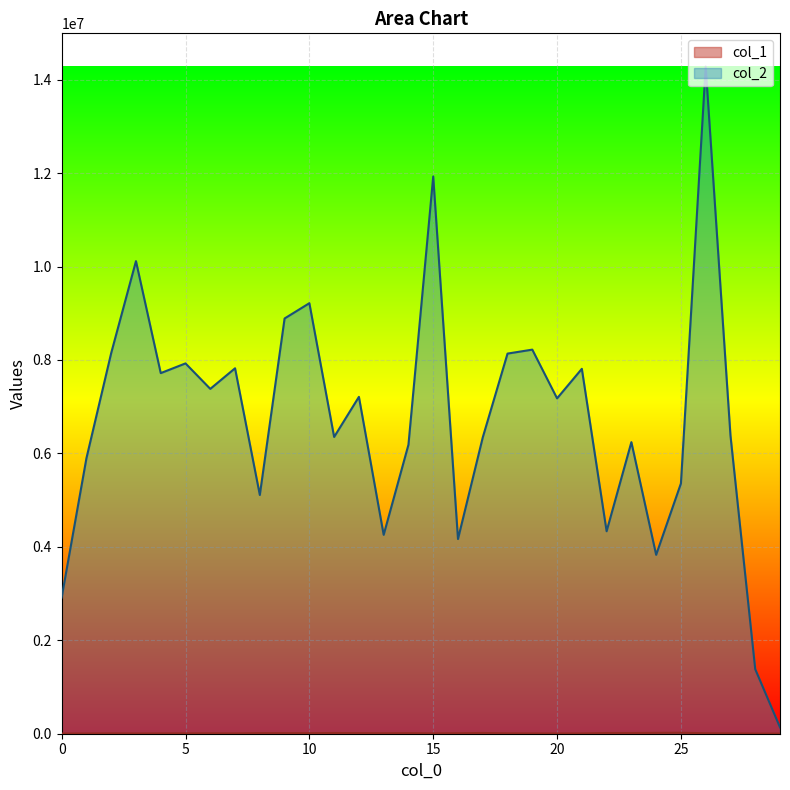

What is the greatest value displayed?

14278451